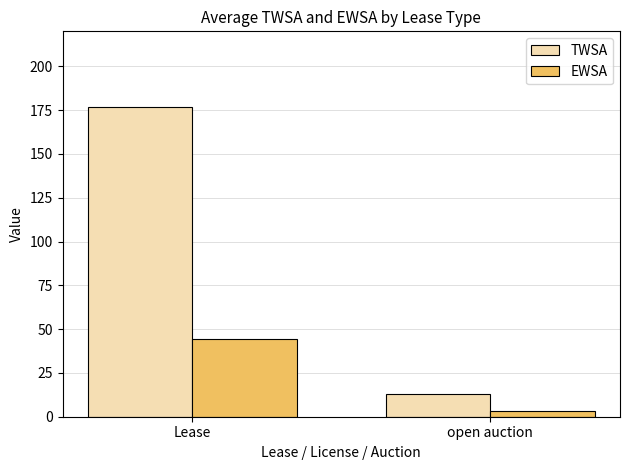

What is the spread (max minus min) of values at open auction?

9.6